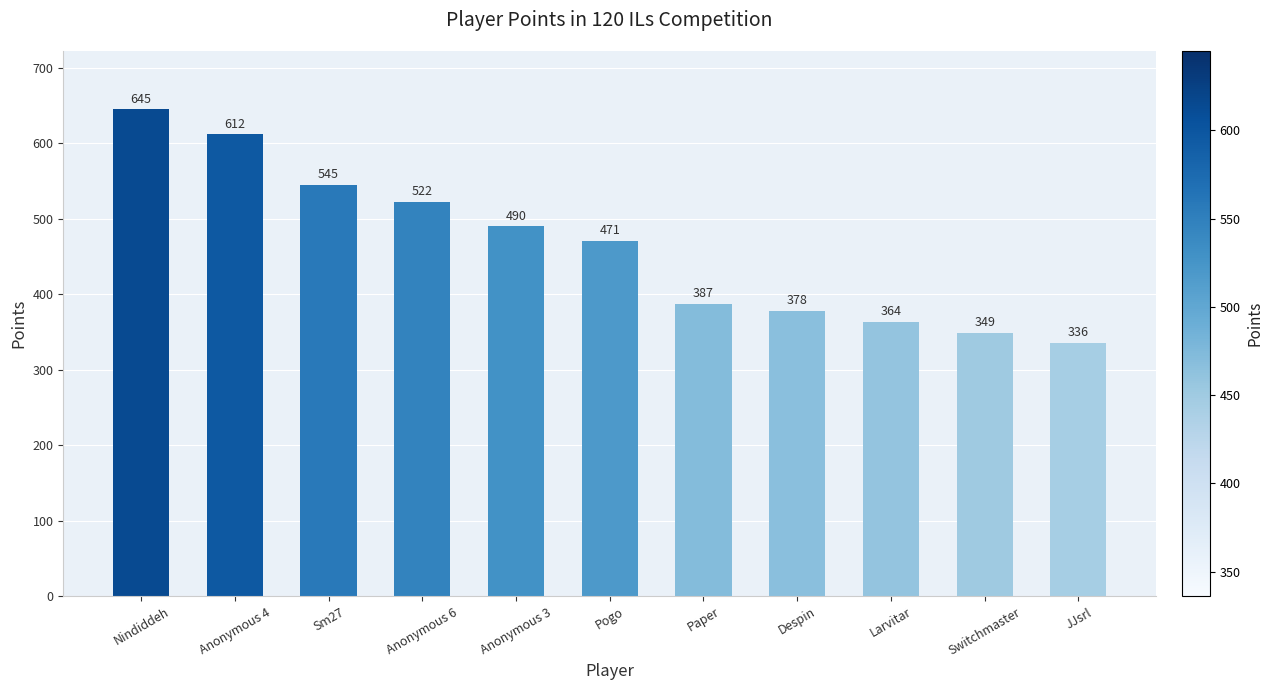

What is the average value?

464